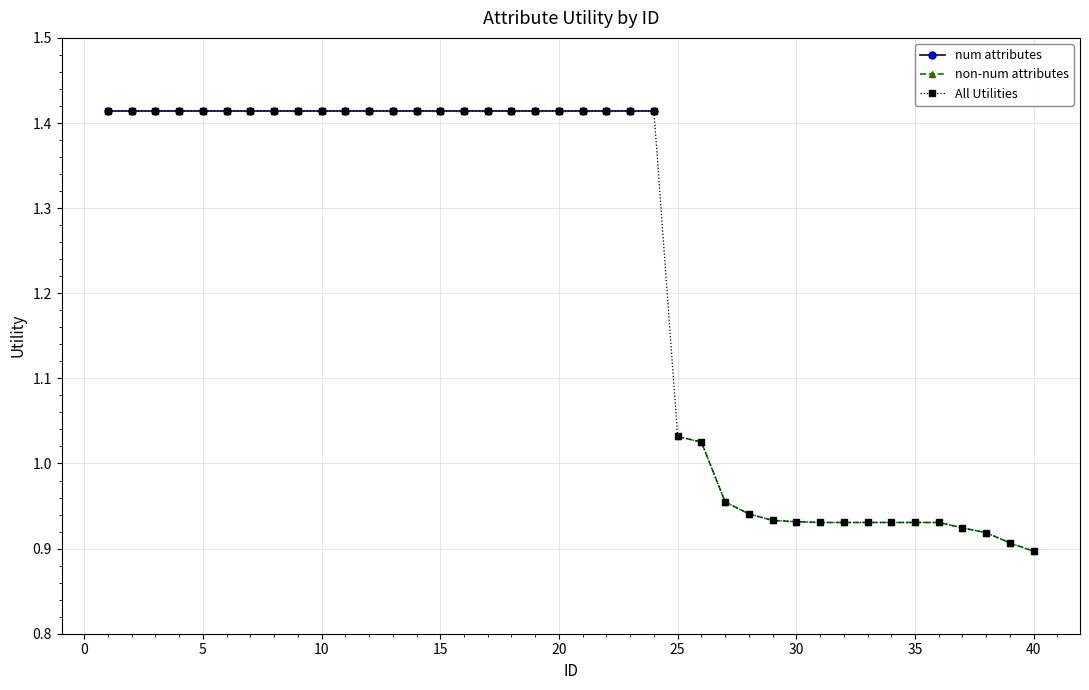

What is the minimum value shown in the chart?

0.9